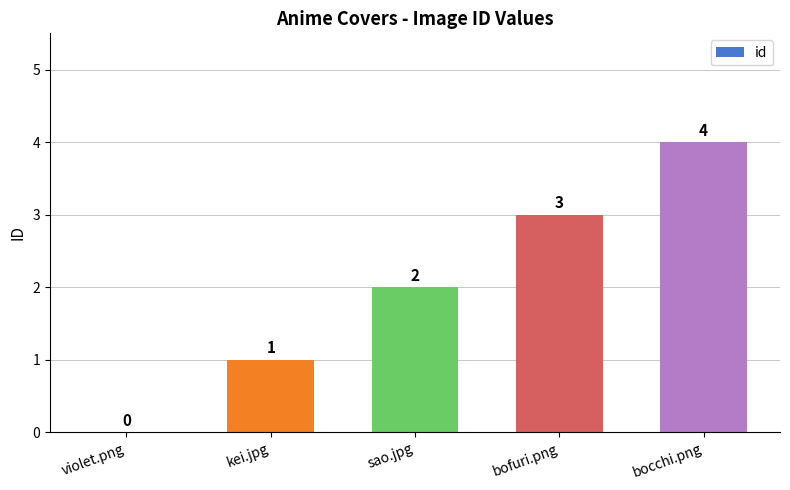

How many values are between 1 and 3?

3